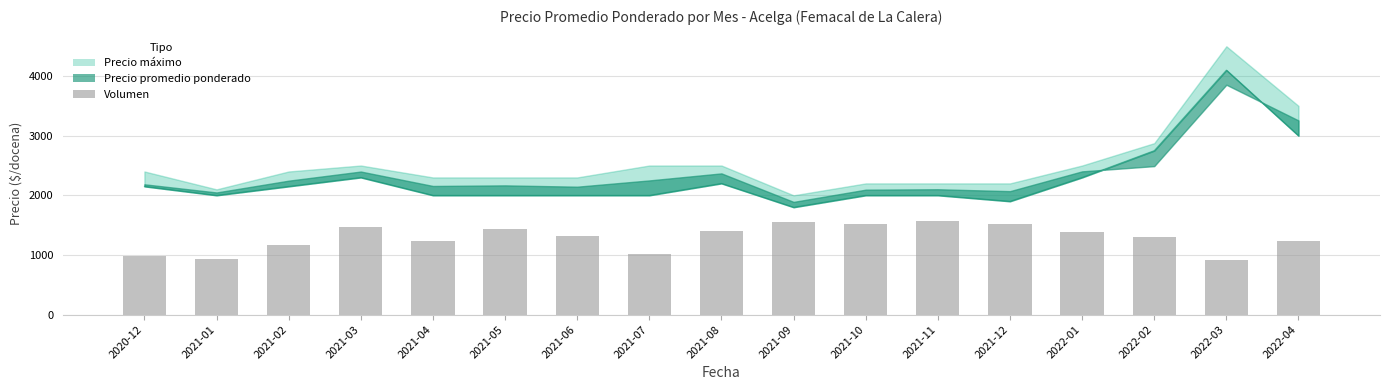

What is the difference between the maximum and second lowest values?

640.7